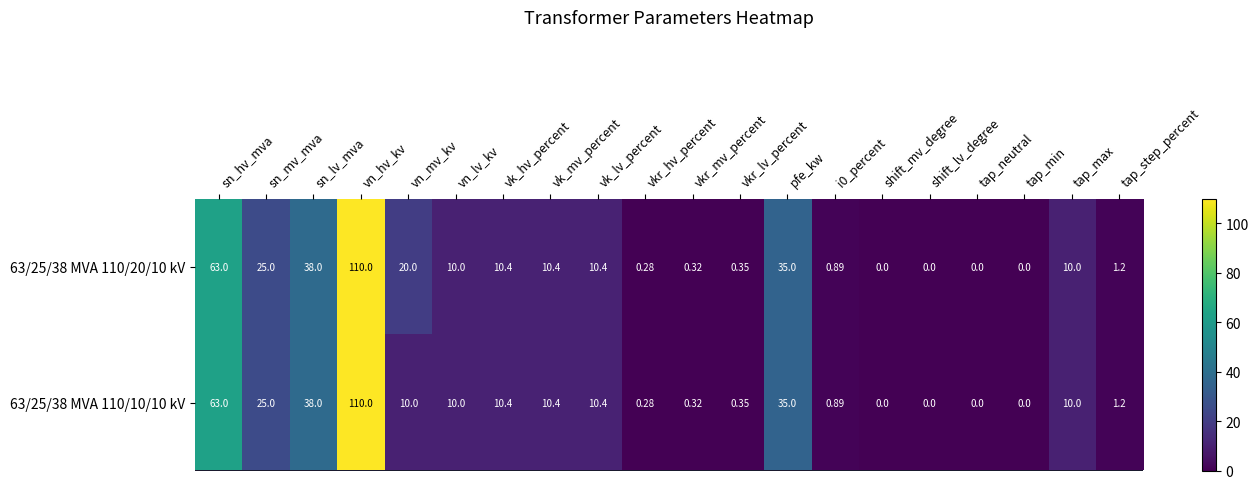

At vkr_mv_percent, list the series in order from smallest to largest.

63/25/38 MVA 110/20/10 kV, 63/25/38 MVA 110/10/10 kV